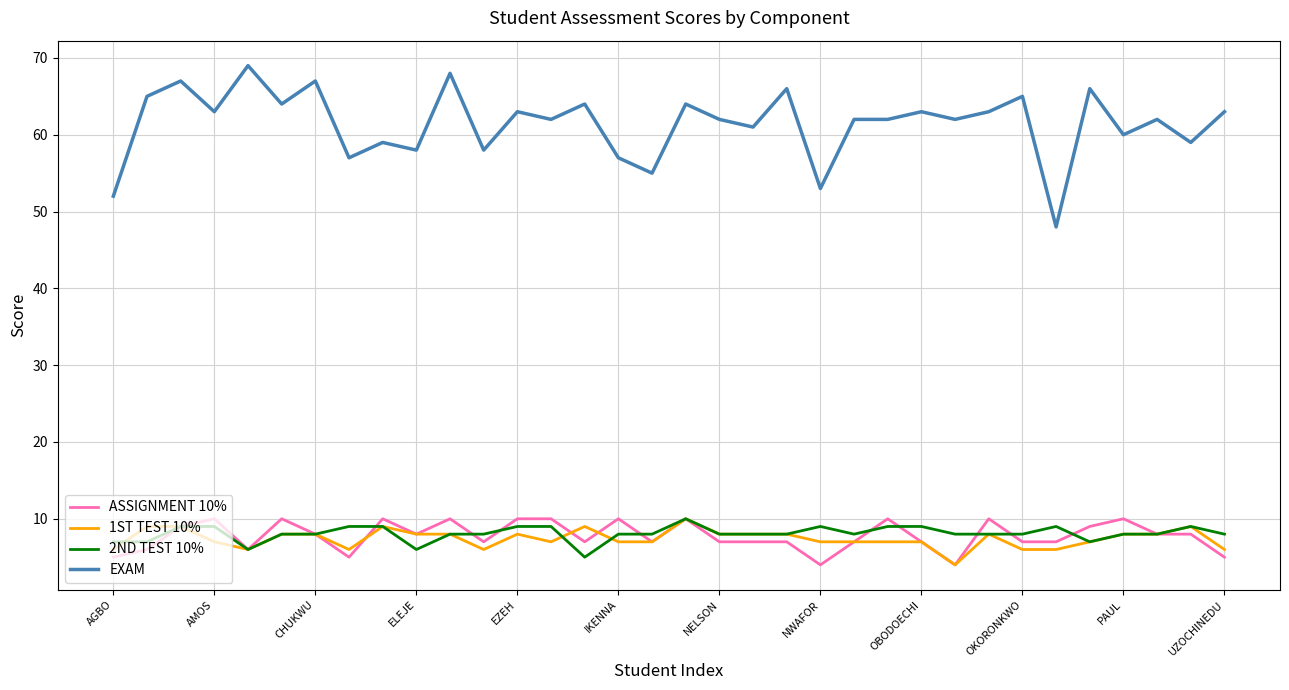

Reading left to right, what are all the values shown in this chart?

ASSIGNMENT 10%: 5	6	9	10	6	10	8	5	10	8	10	7	10	10	7	10	7	10	7	7	7	4	7	10	7	4	10	7	7	9	10	8	8	5
1ST TEST 10%: 6	9	9	7	6	8	8	6	9	8	8	6	8	7	9	7	7	10	8	8	8	7	7	7	7	4	8	6	6	7	8	8	9	6
2ND TEST 10%: 7	7	9	9	6	8	8	9	9	6	8	8	9	9	5	8	8	10	8	8	8	9	8	9	9	8	8	8	9	7	8	8	9	8
EXAM: 52	65	67	63	69	64	67	57	59	58	68	58	63	62	64	57	55	64	62	61	66	53	62	62	63	62	63	65	48	66	60	62	59	63